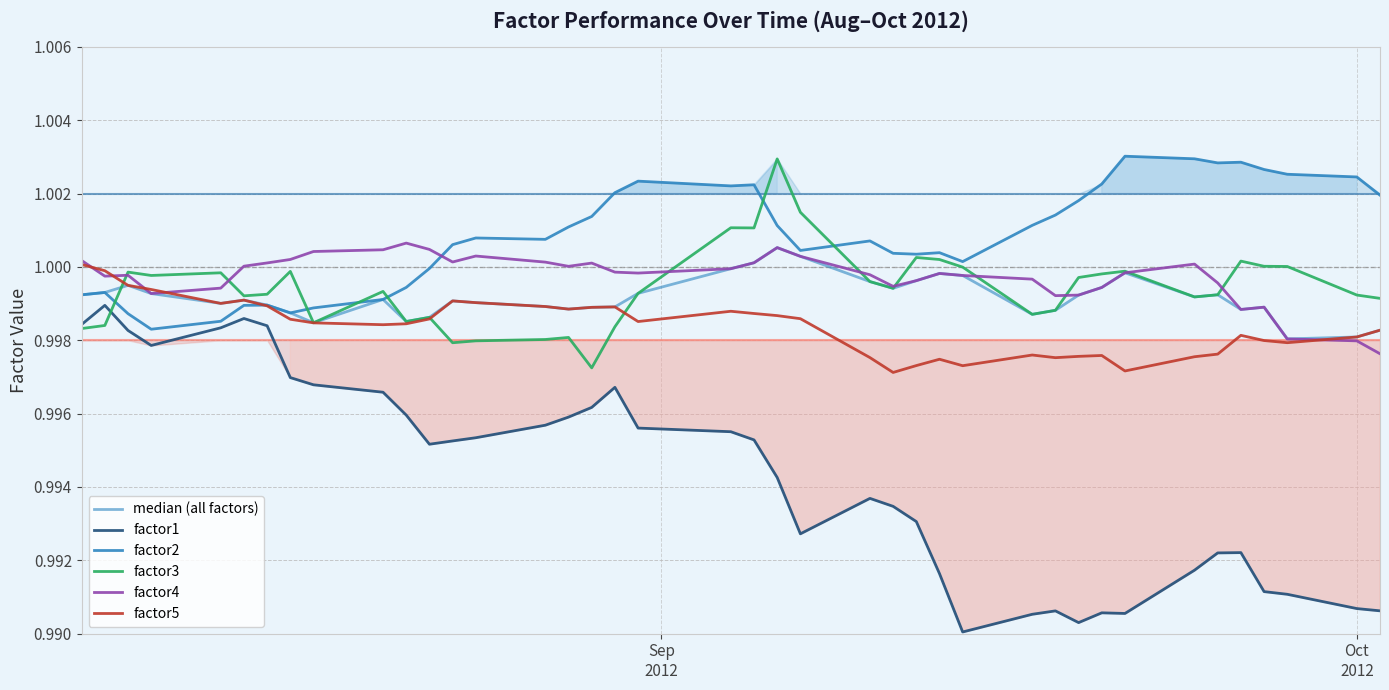

How many interior local peaks does the factor4 series have?

8